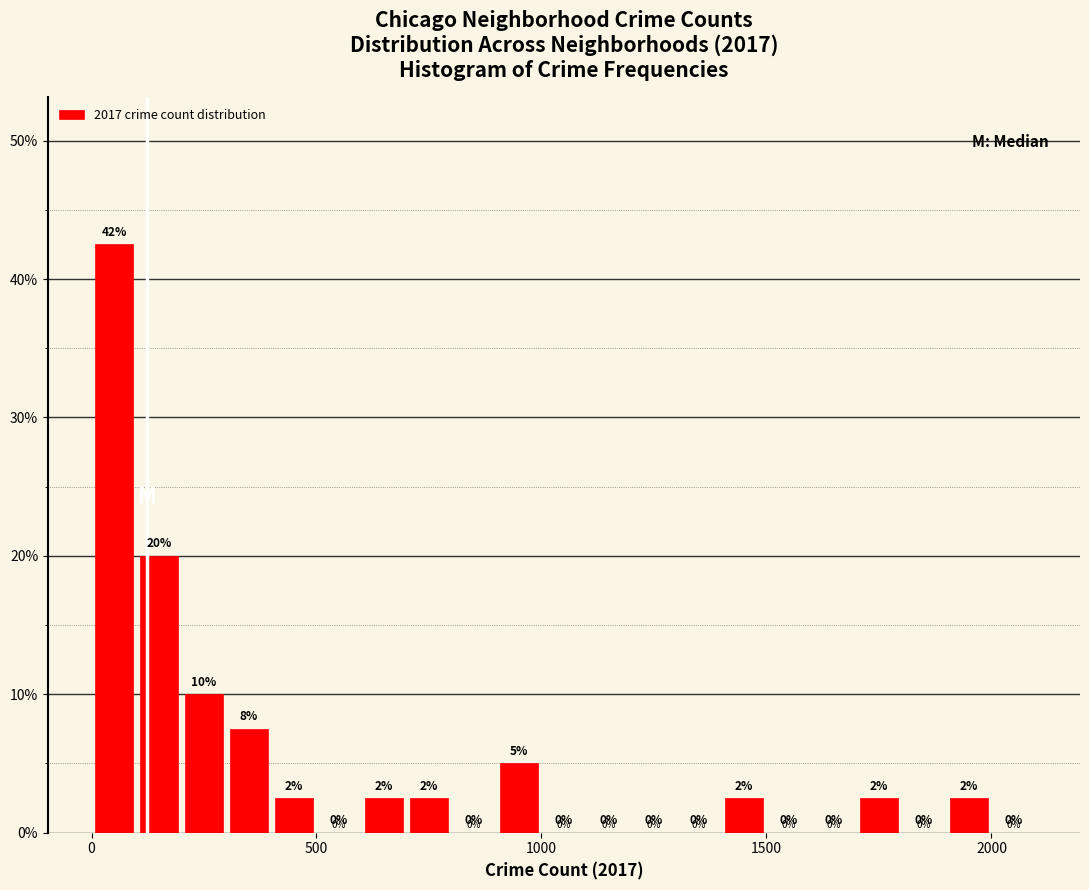

Around what value on the x-axis is the tallest bar? Give the approximate position of its centre, as read against the axis.

50